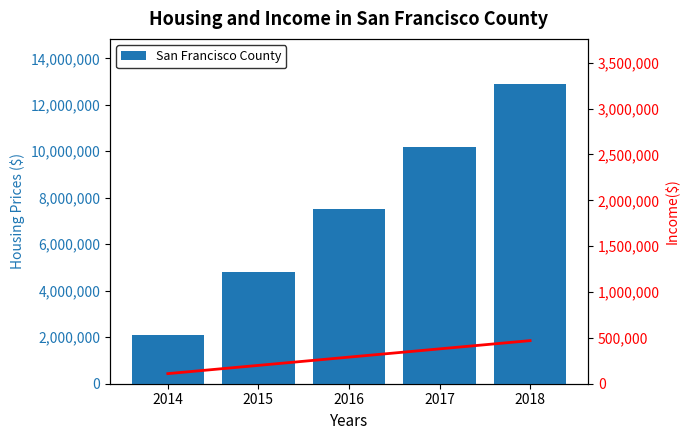

At 2018, list the series in order from smallest to largest.

Income, San Francisco County